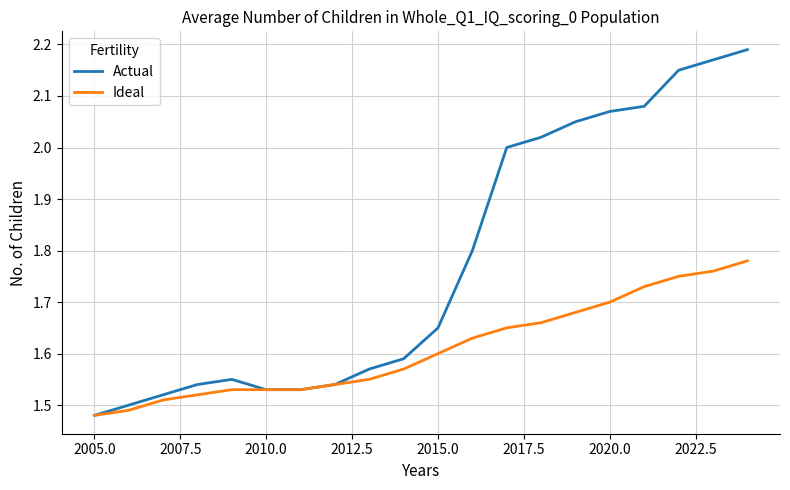

List the series in order of their overall mean, lowest first.

Ideal, Actual